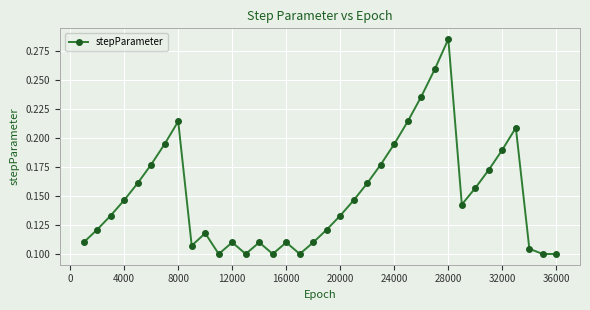

What is the sum of all values?

5.4